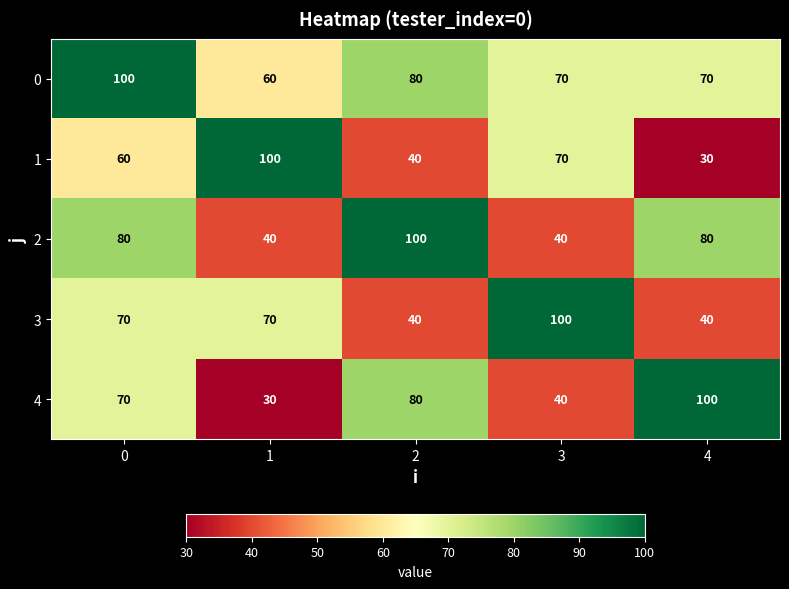

The 3 series shows 53 at 4. True or false?

False